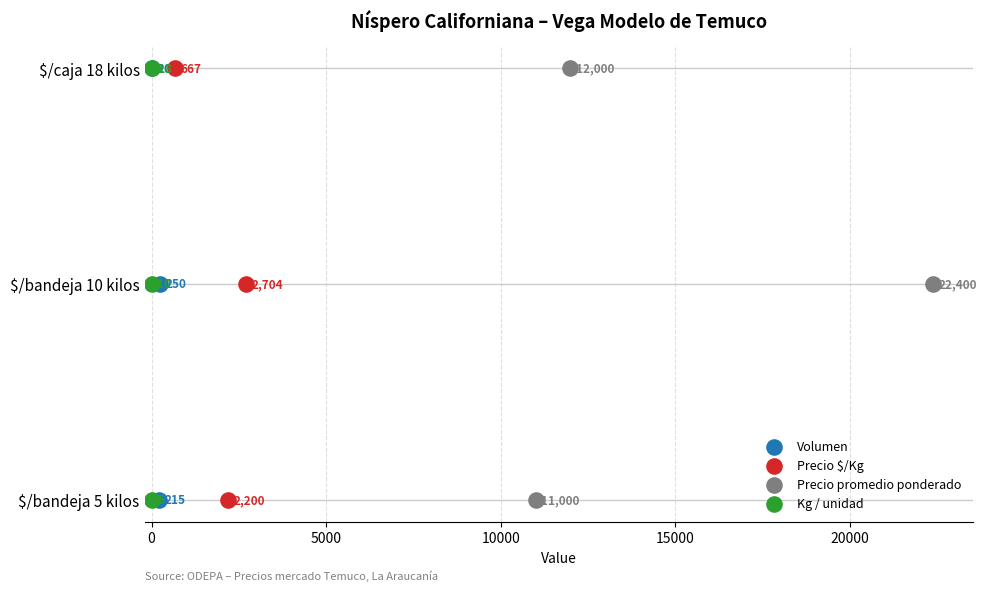

Which series reaches the maximum Y coordinate?

Volumen